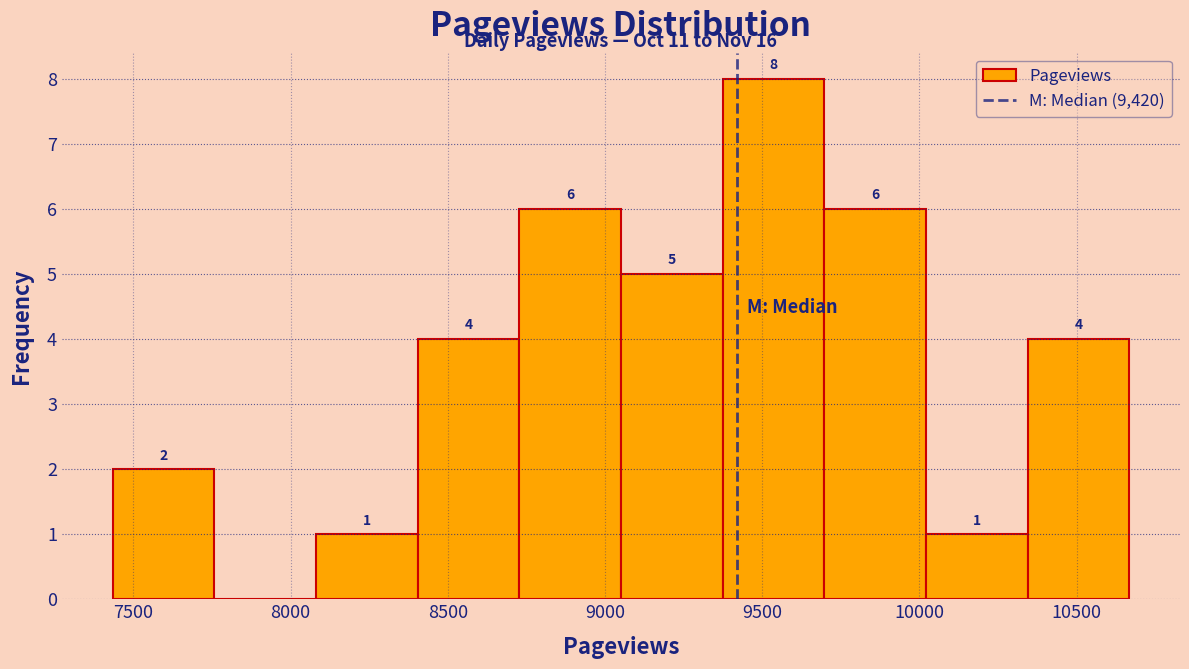

Over which range of the x-axis is the bar tallest?

9350 to 9700